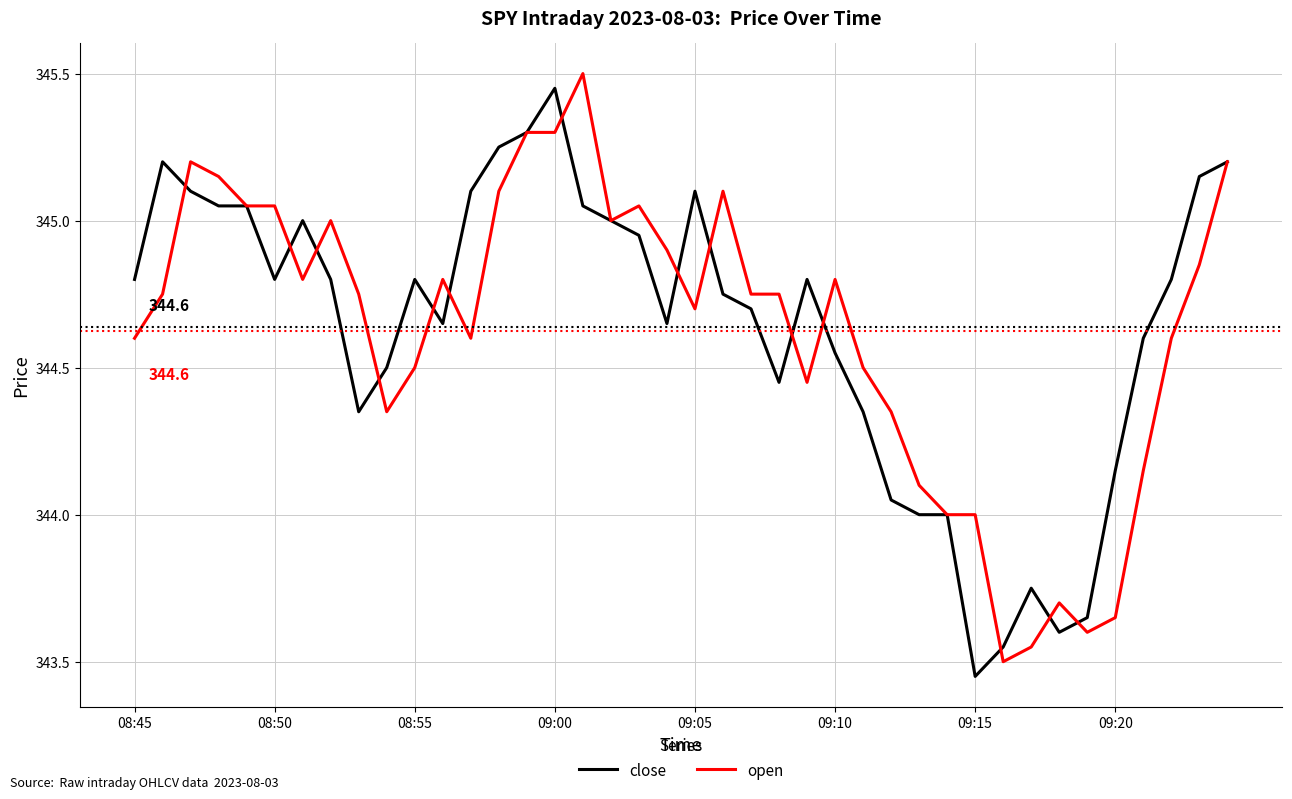

How many lines are shown in the chart?

2